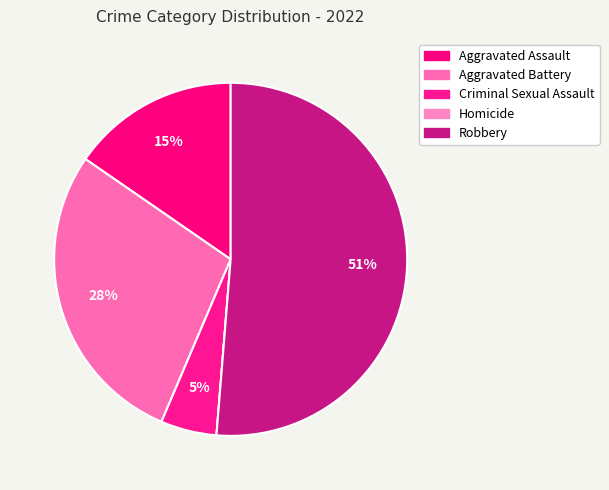

What percentage is the Robbery slice, to the nearest percent?

51%